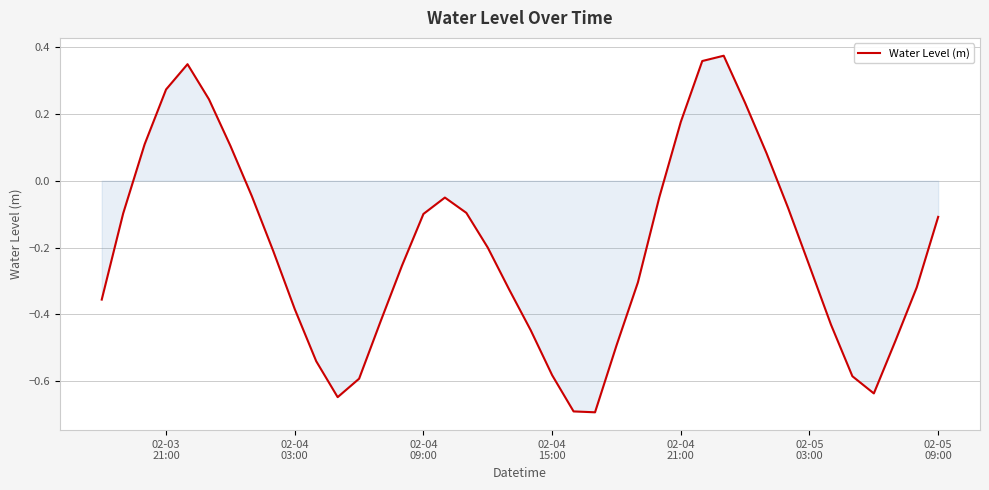

What is the difference between the maximum and minimum values?

1.1